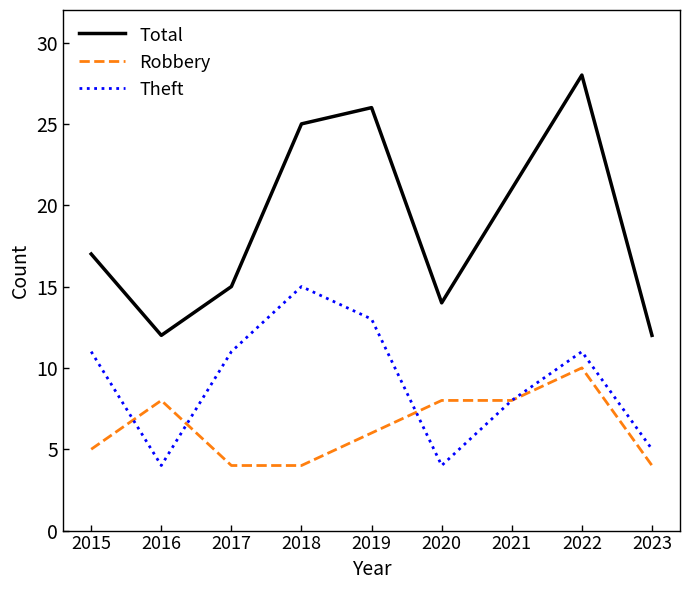

Does the chart display data point markers on the line(s)?

No